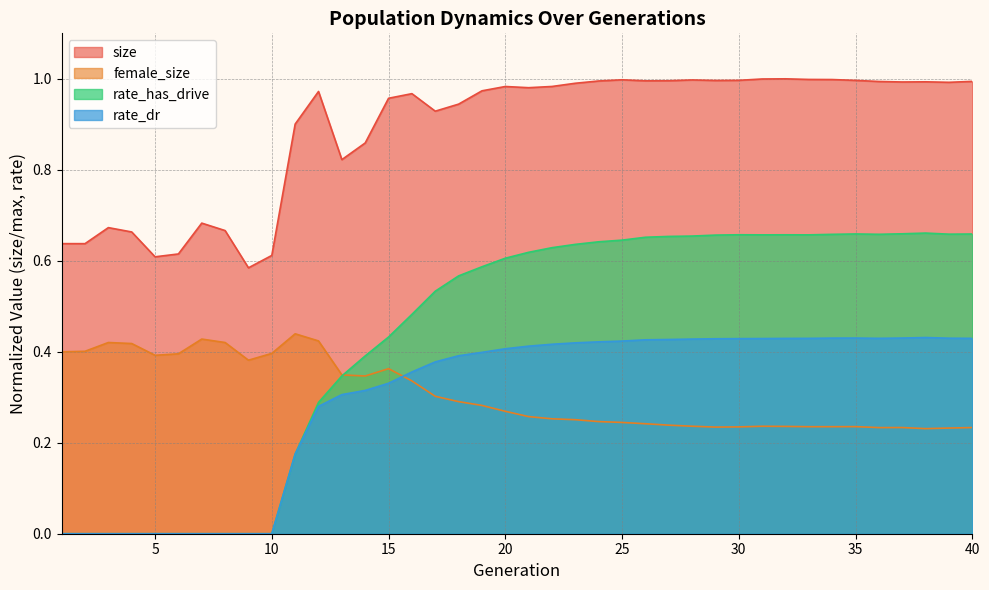

What is the value of the rate_has_drive point at the 33rd from the left?

0.7